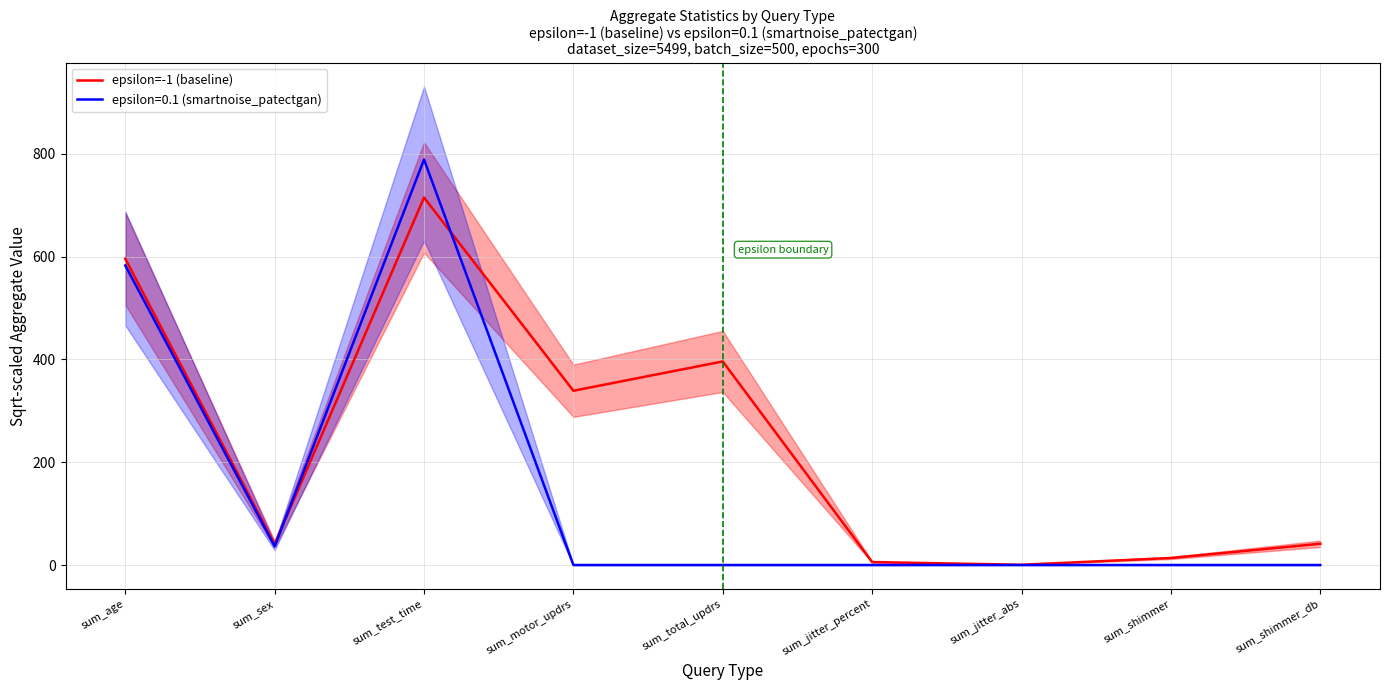

Which category has the lowest value across all series?

sum_jitter_abs